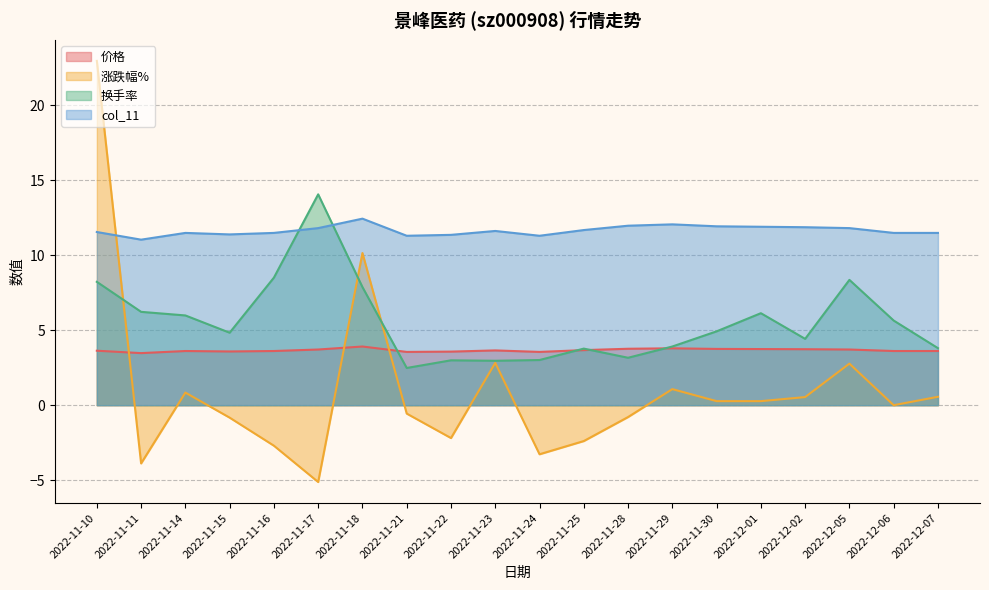

The value of 价格 at 2022-11-21 is 3.5. True or false?

True